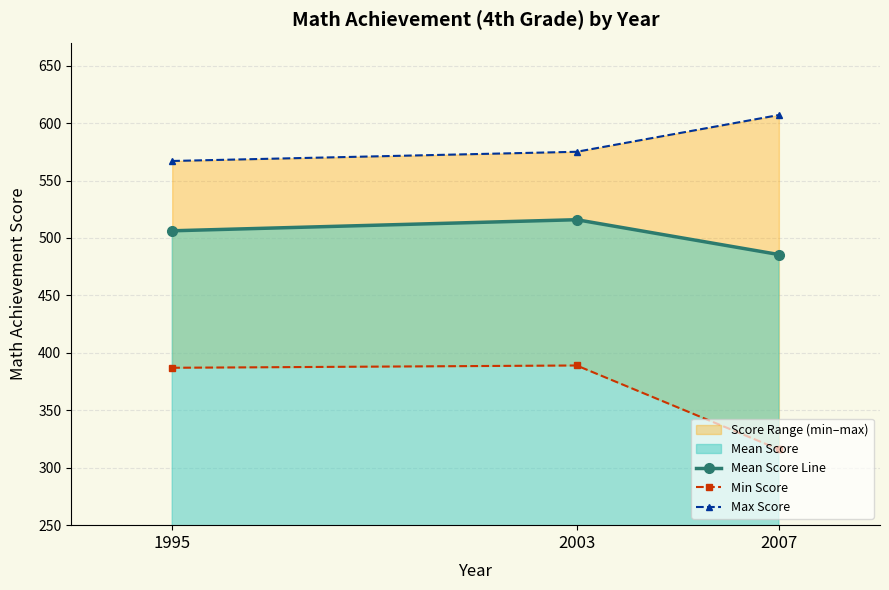

At how many categories does at least one series exceed 605?

1